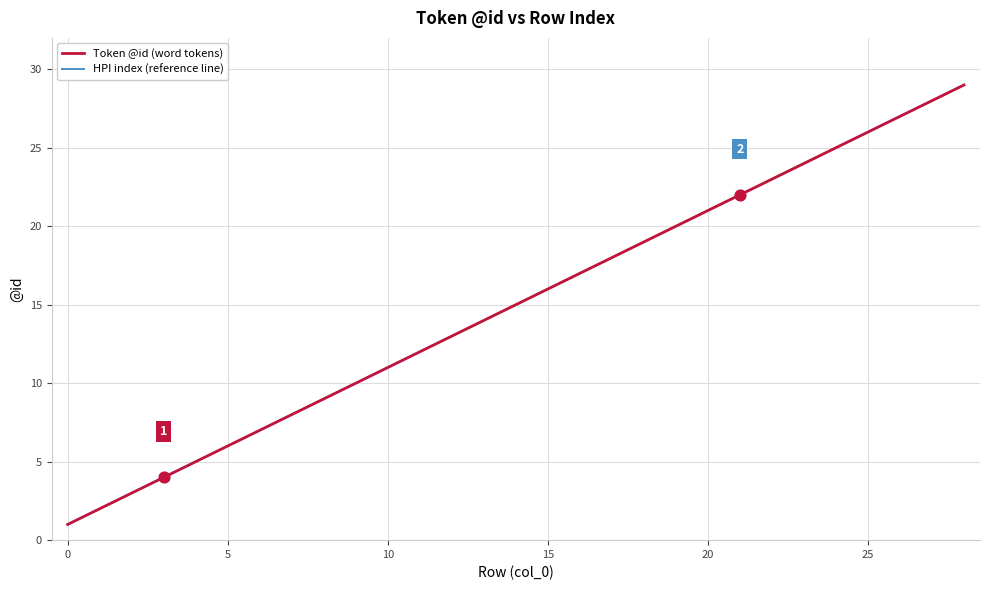

At which category is the sum across all series the highest?

28